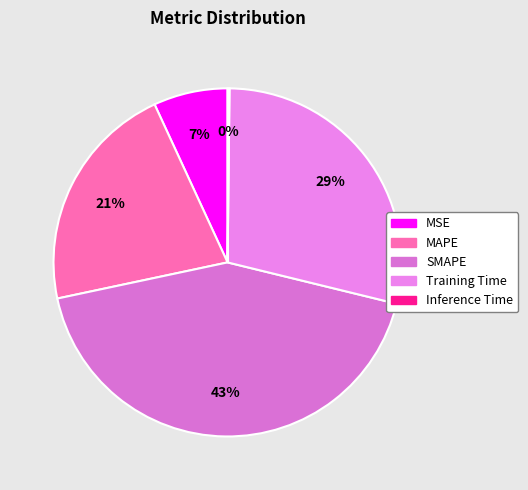

Does any single category account for the majority?

No